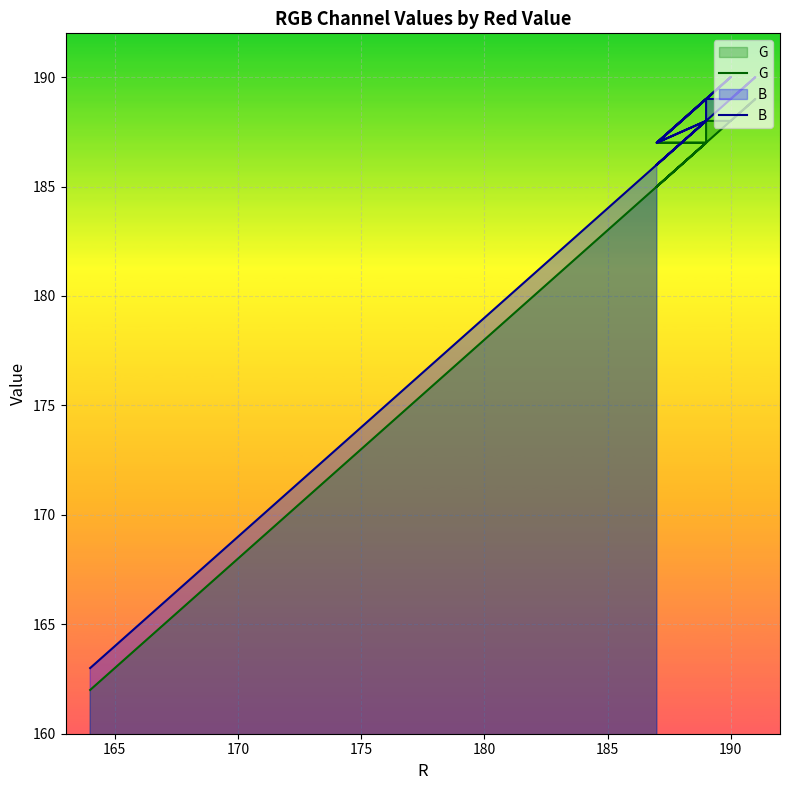

Which series has the largest total across all categories?

B